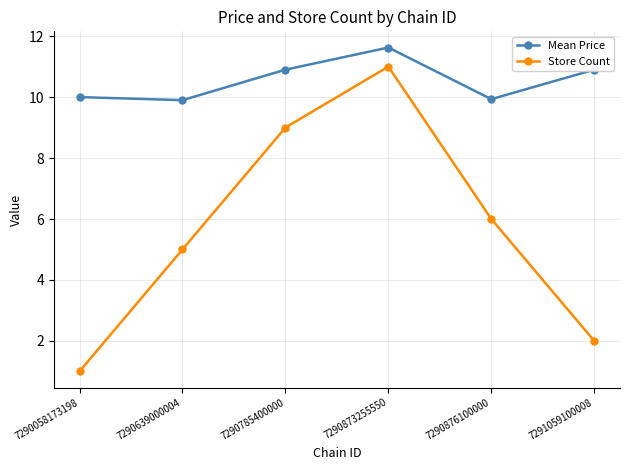

How many data points does each series have?

6